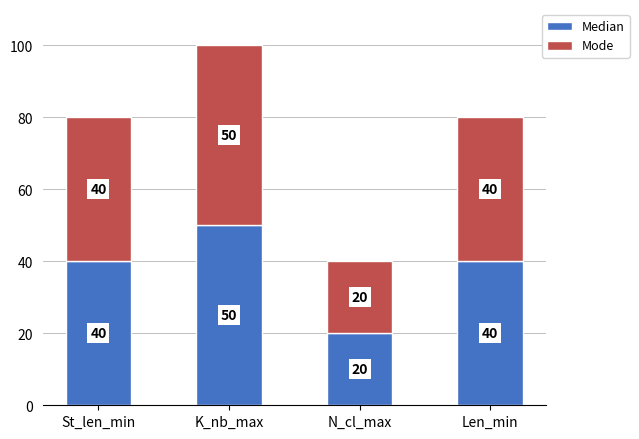

What is the total value across all series at St_len_min?

80